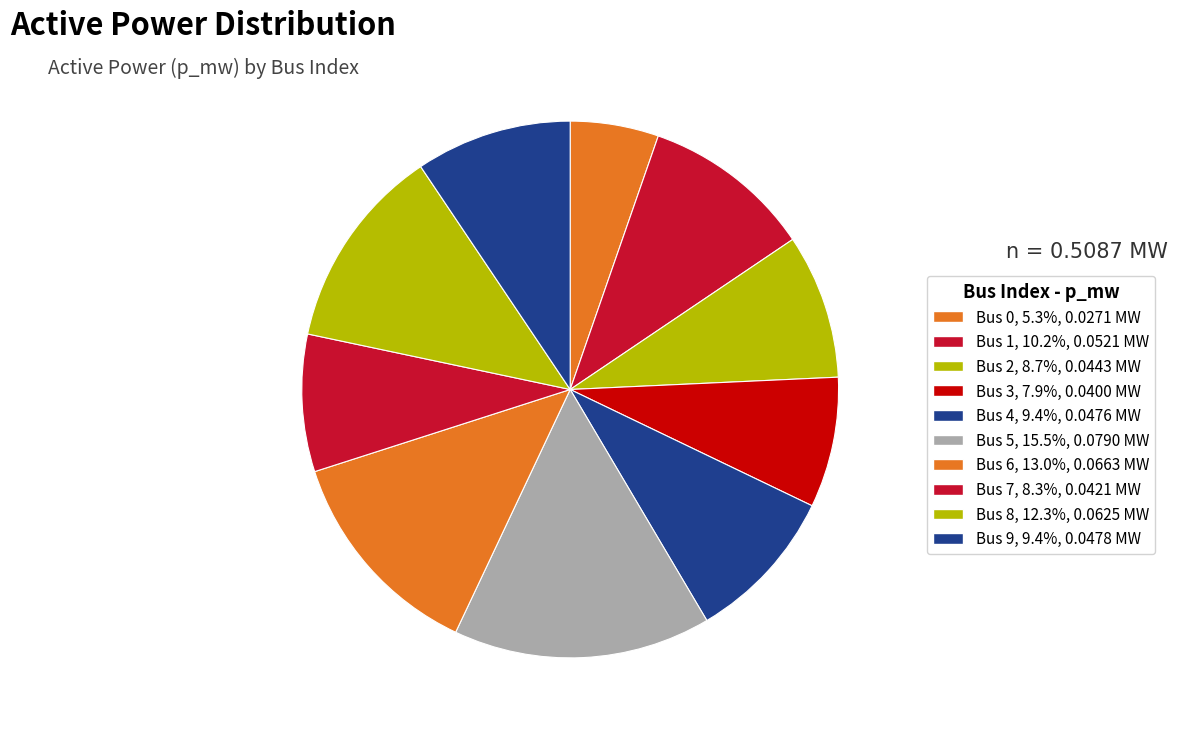

How many slices are in this pie chart?

10